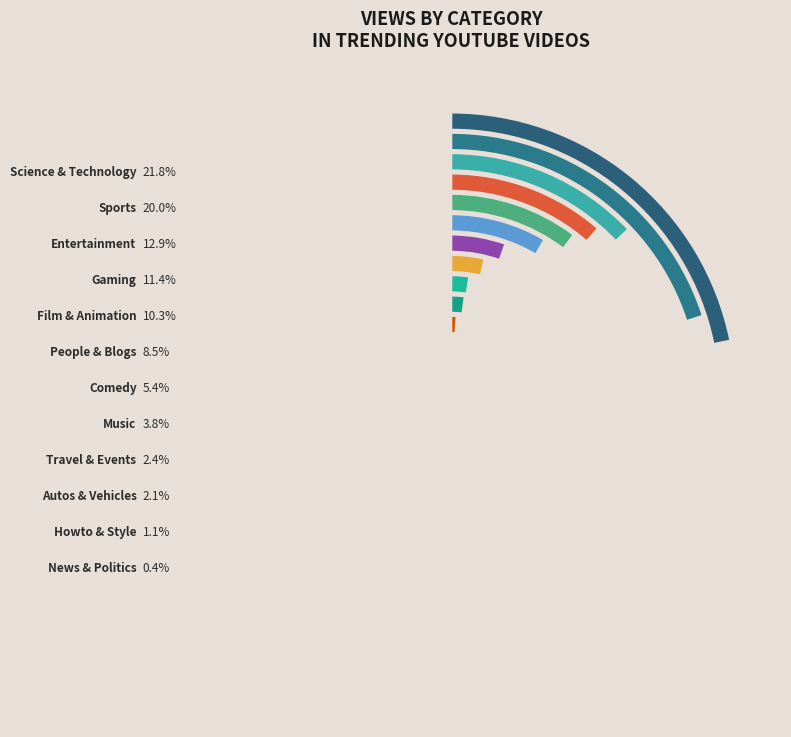

To the nearest percent, what is the difference between the News & Politics and Travel & Events slice percentages?

2%